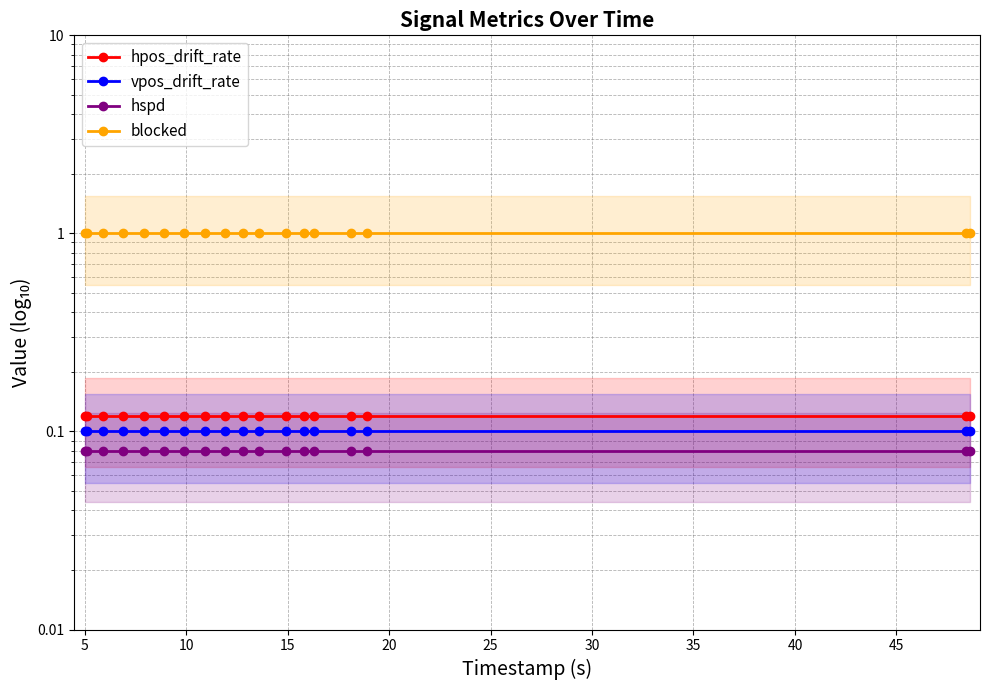

What is the value of the hpos_drift_rate point at the 7th from the left?

0.1